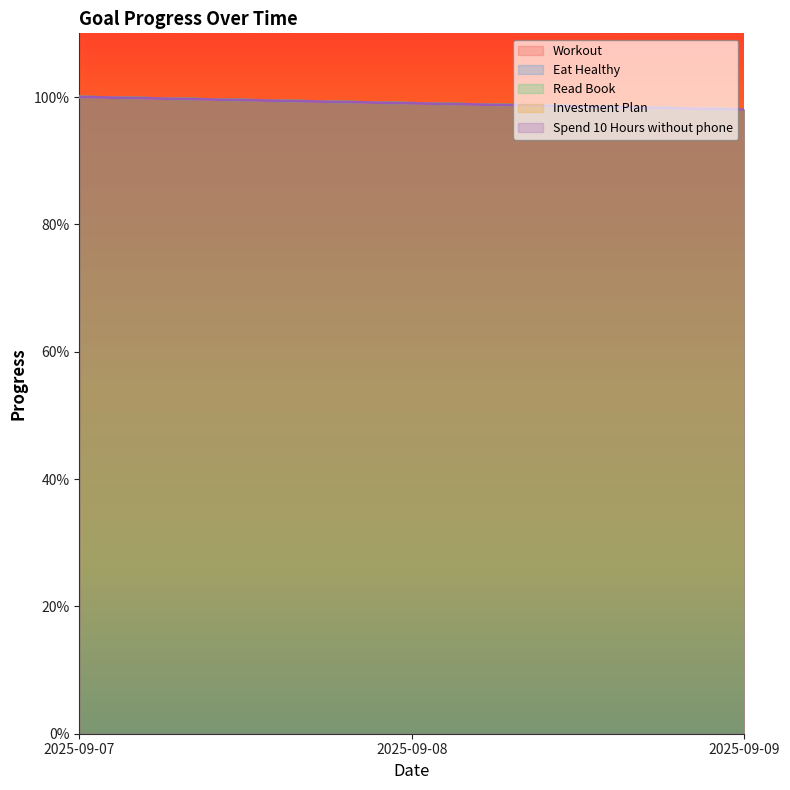

At how many categories does at least one series exceed 0?

3